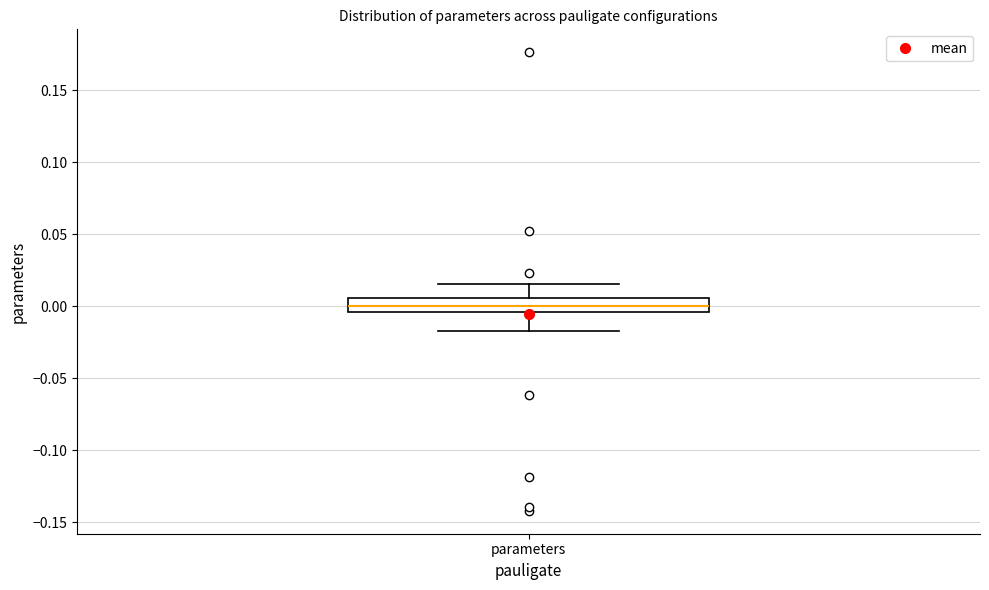

Transcribe this box plot: give where the median line is, the range the box spans, and where the two whiskers end, as read against the y-axis. The values are not printed on the chart, so give them approximately, as read against the axis.

median 0.000, box -0.005 to 0.005, whiskers -0.015 to 0.015